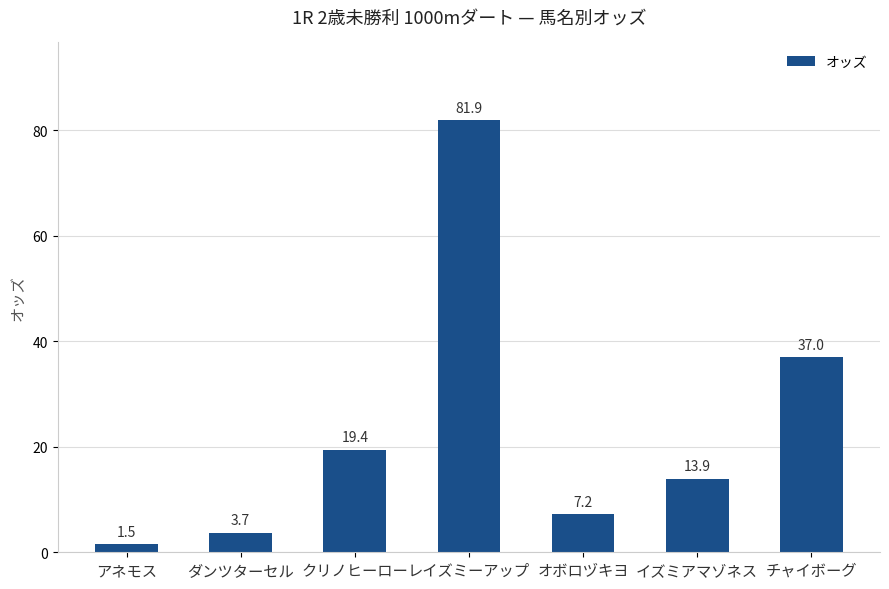

Reading right to left, transcribe all the data shown in this chart.

37.0	13.9	7.2	81.9	19.4	3.7	1.5